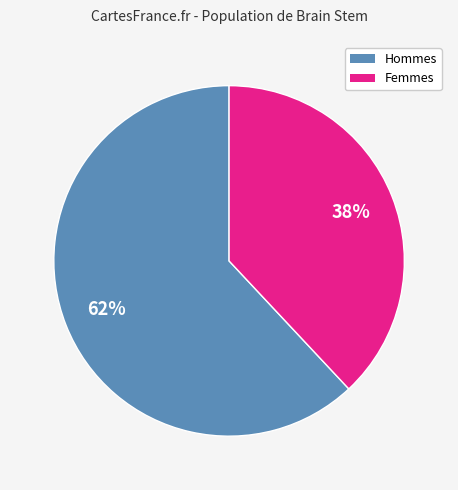

To the nearest percent, what portion does Hommes represent?

62%